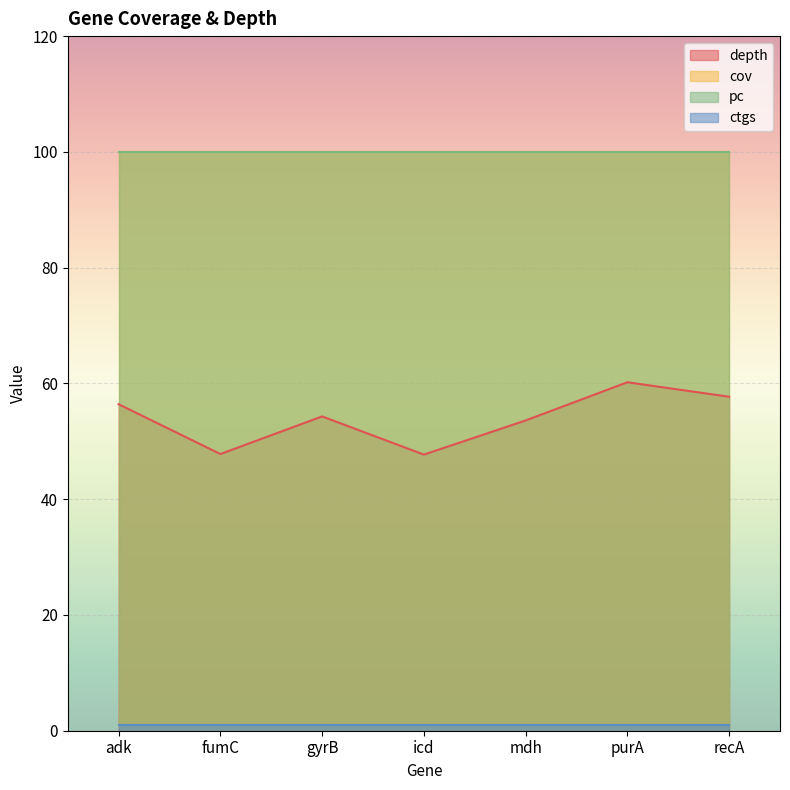

How many data points does each series have?

7